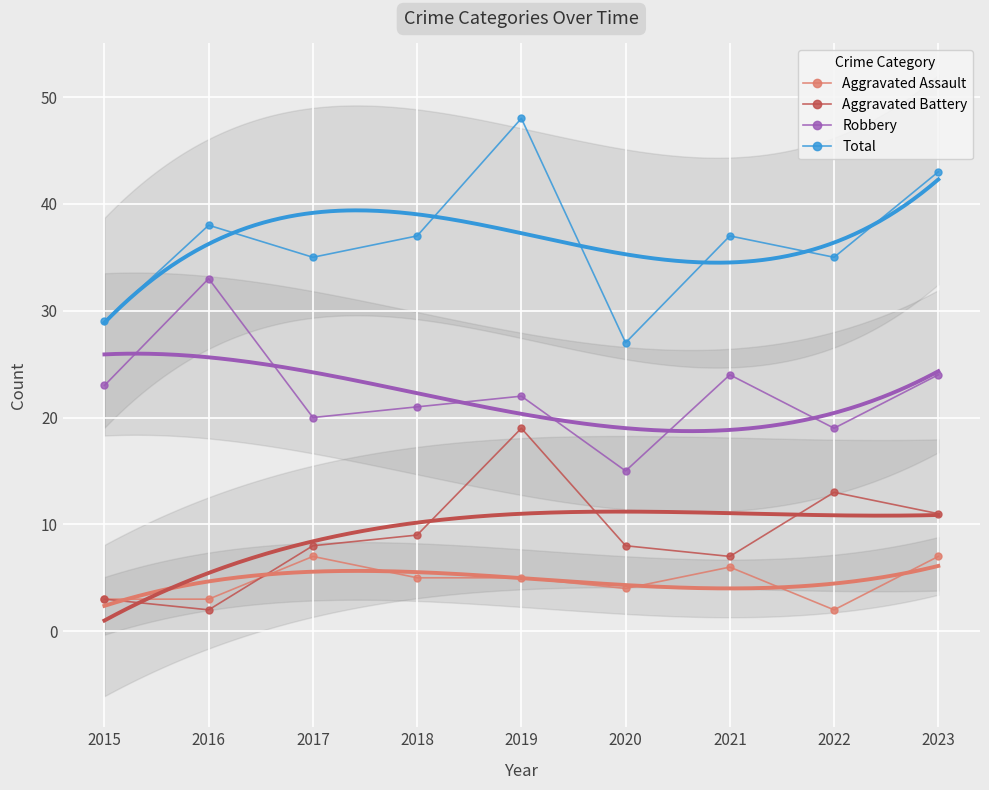

Which category has the lowest value across all series?

2022